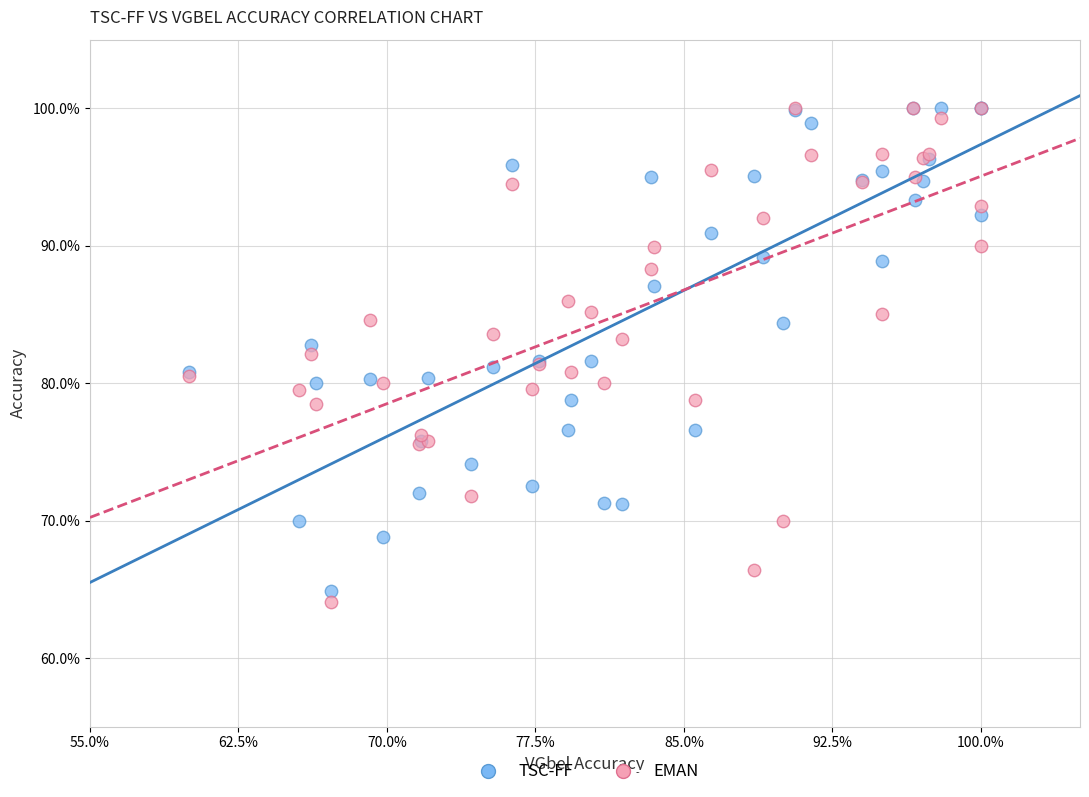

Which series has the widest spread of Y values?

EMAN